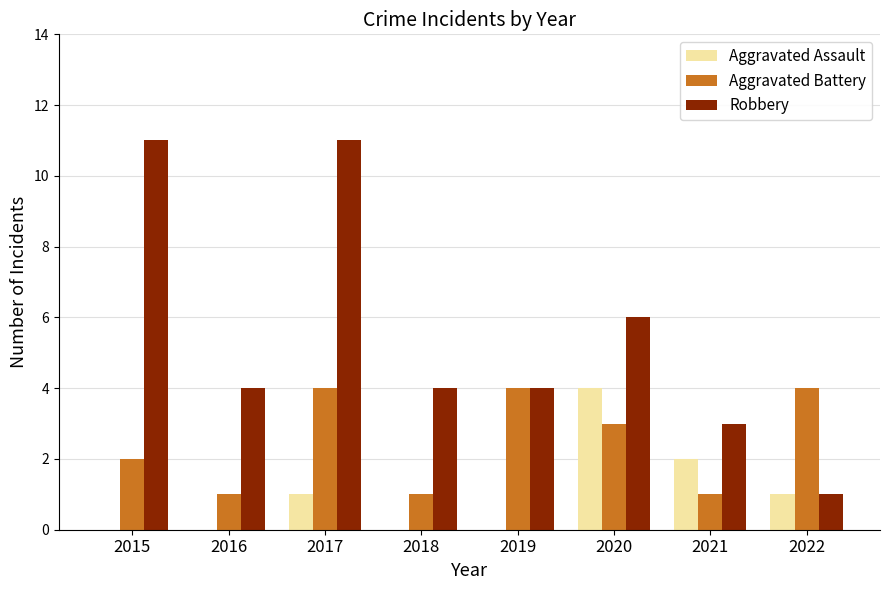

Which series changed the most between 2016 and 2020?

Aggravated Assault